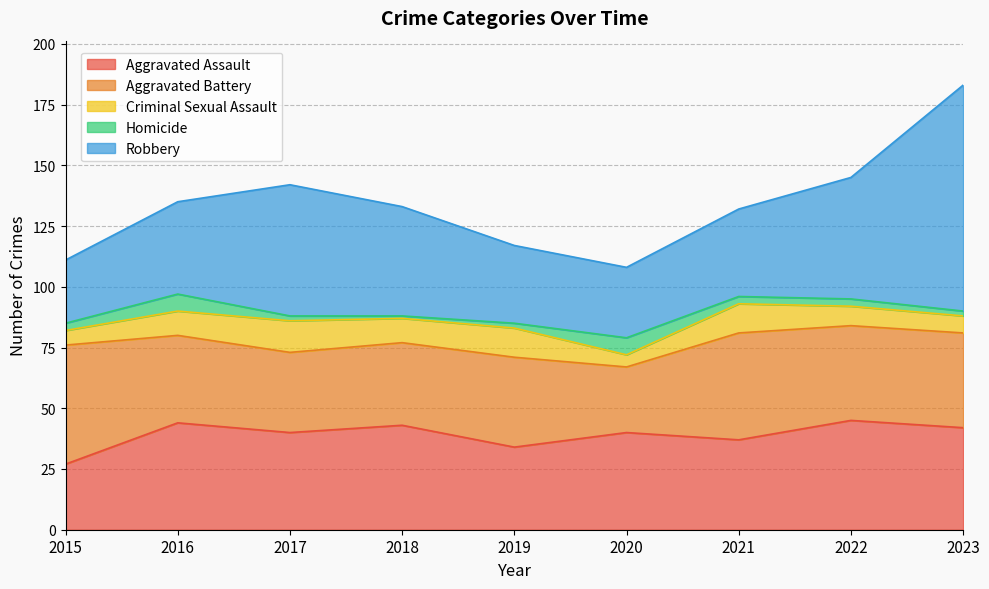

What is the difference between the highest and lowest values at 2023?

91